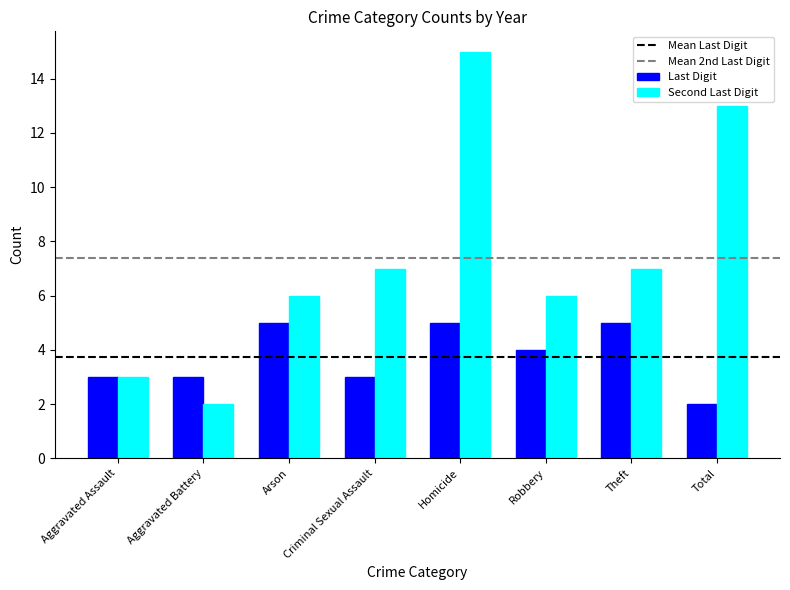

Does the chart contain any negative values?

No